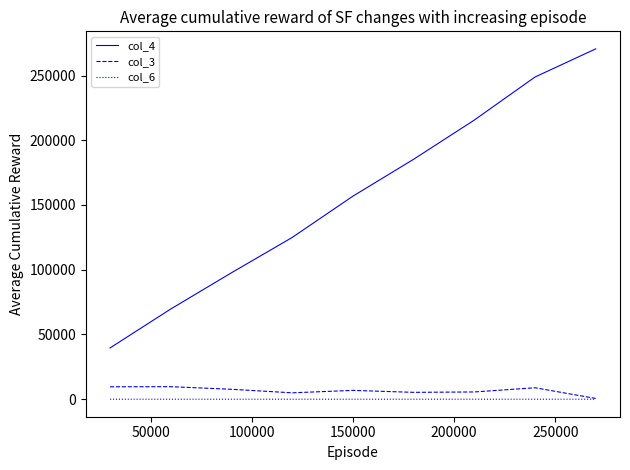

What is the minimum value for col_4?

39598.0